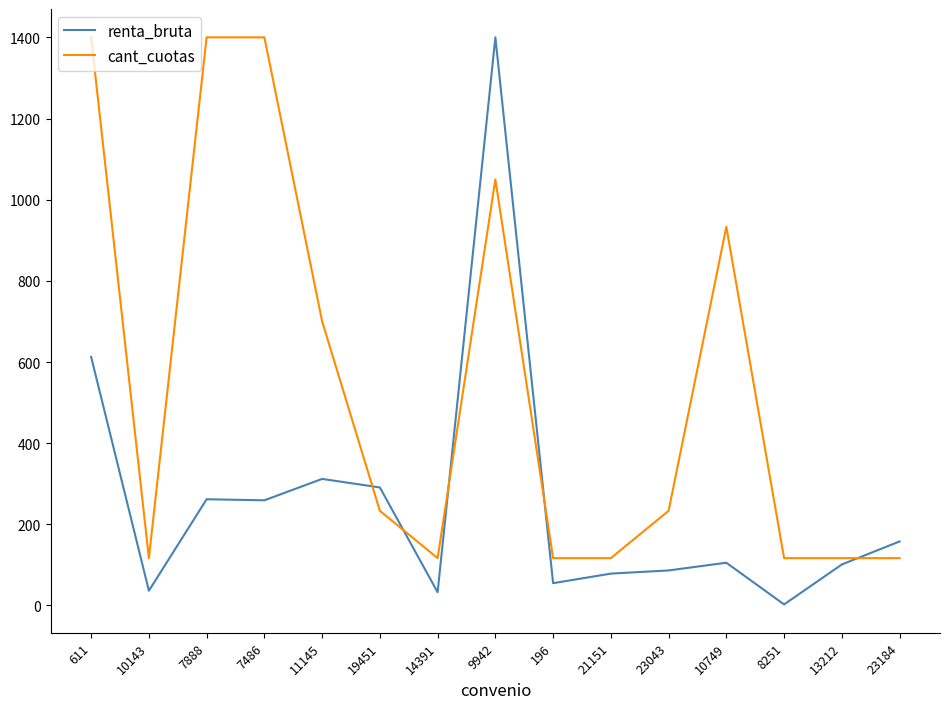

At which category does cant_cuotas reach its first local valley?

10143